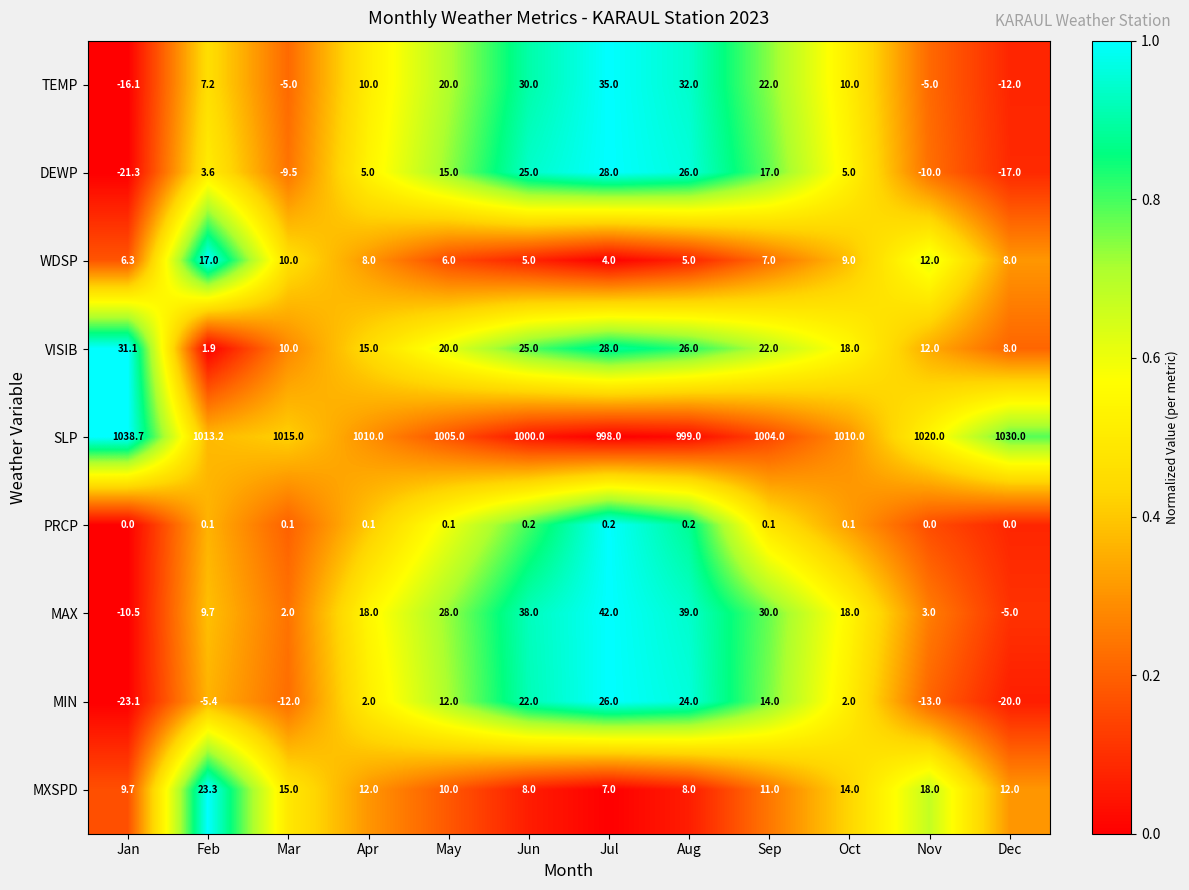

Which series has the largest range (max minus min)?

MAX